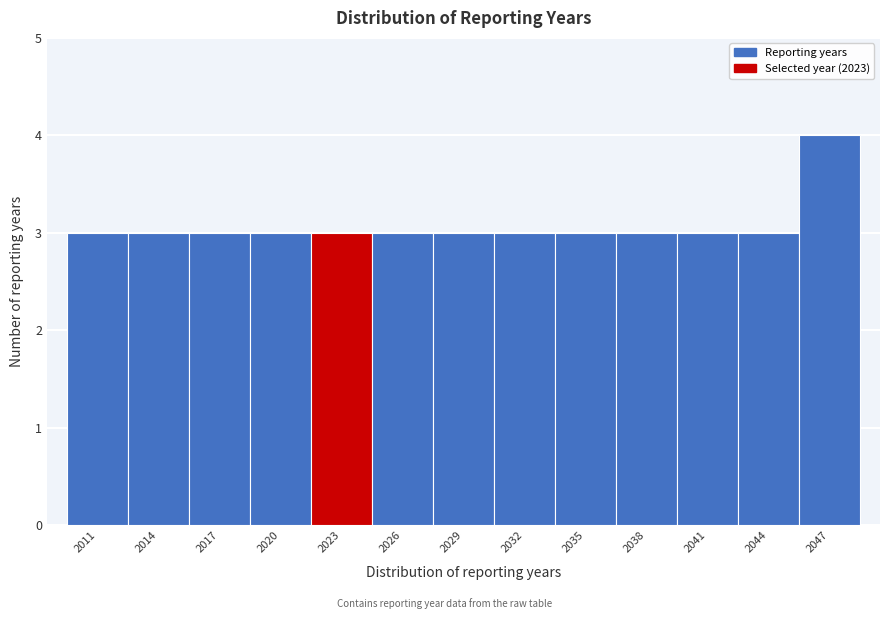

Reading left to right, extract all data points from this chart.

3	3	3	3	3	3	3	3	3	3	3	3	4